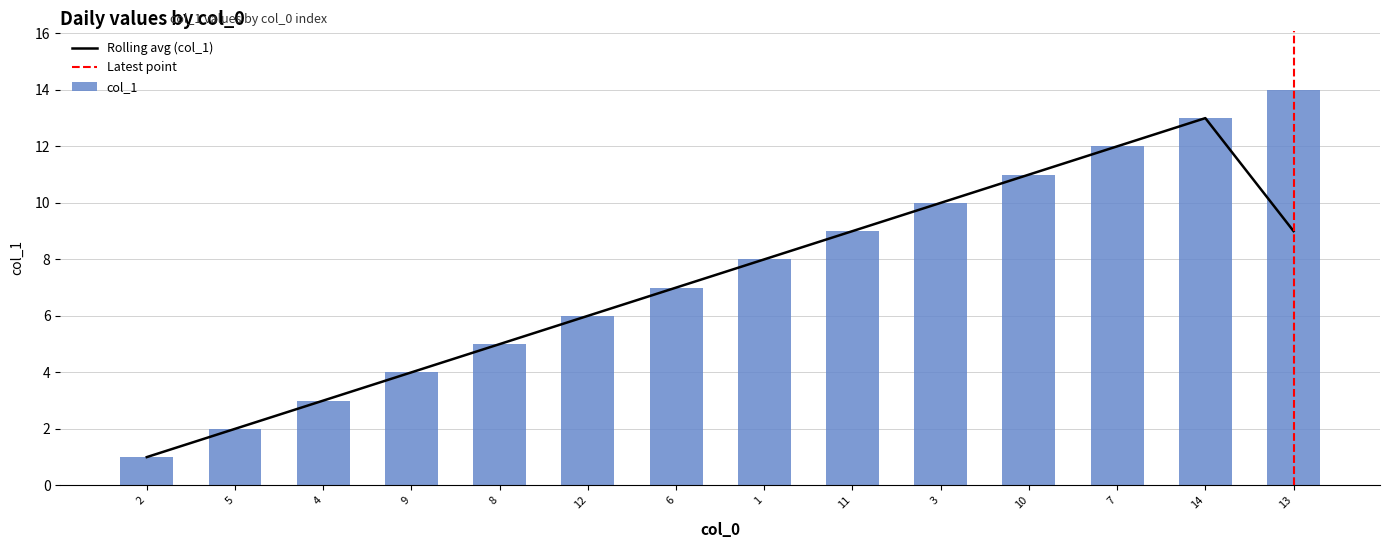

The chart shows a value of 16 at 11. True or false?

False